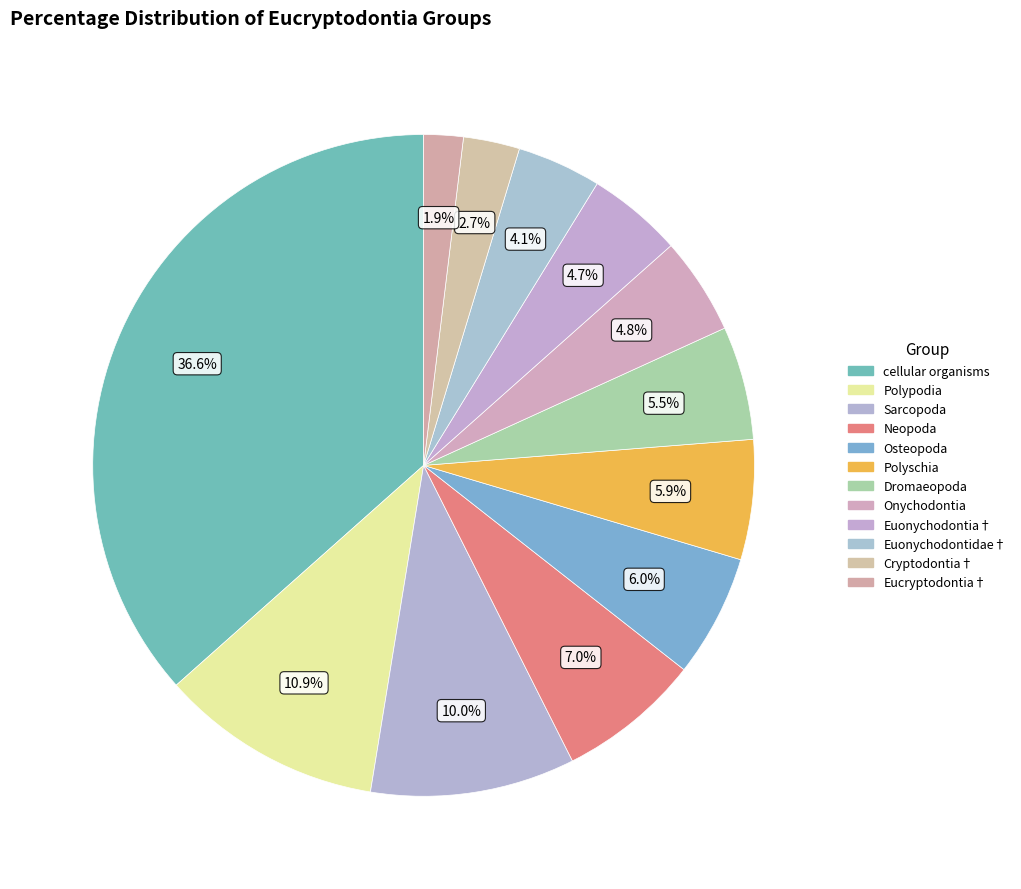

How many segments does this pie chart have?

12